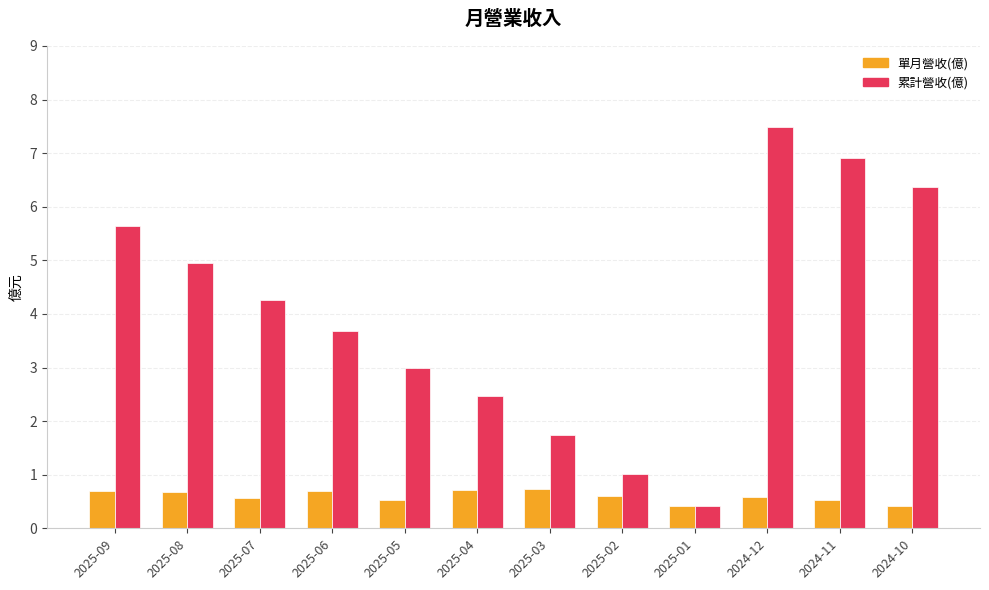

Rank the series by their average value, from highest to lowest.

累計營收(億), 單月營收(億)